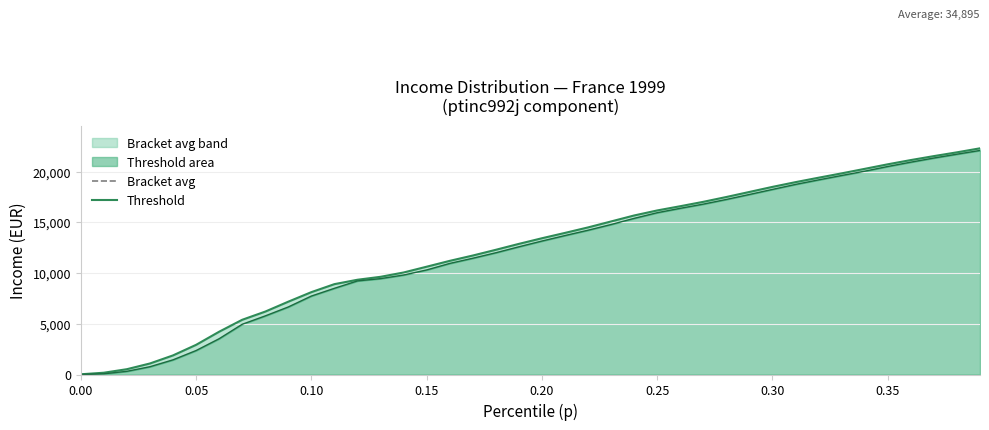

How many series are shown in this chart?

2